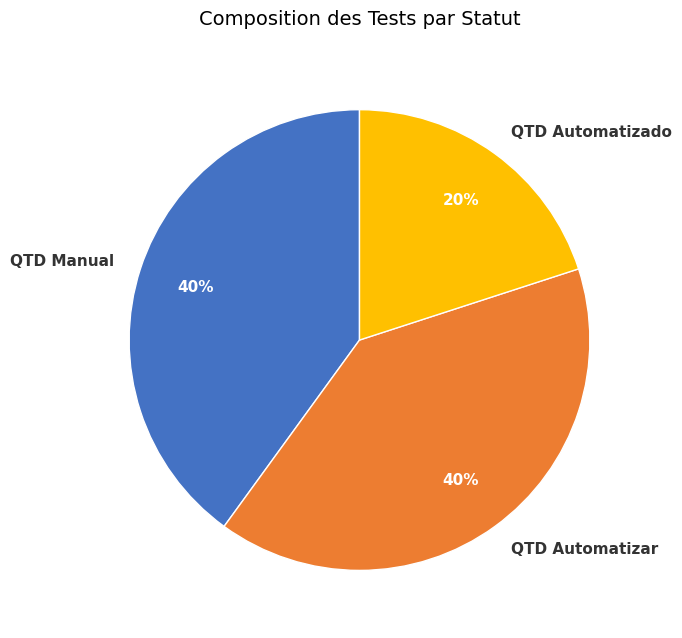

To the nearest percent, what is the difference between the QTD Automatizar and QTD Automatizado slice percentages?

20%